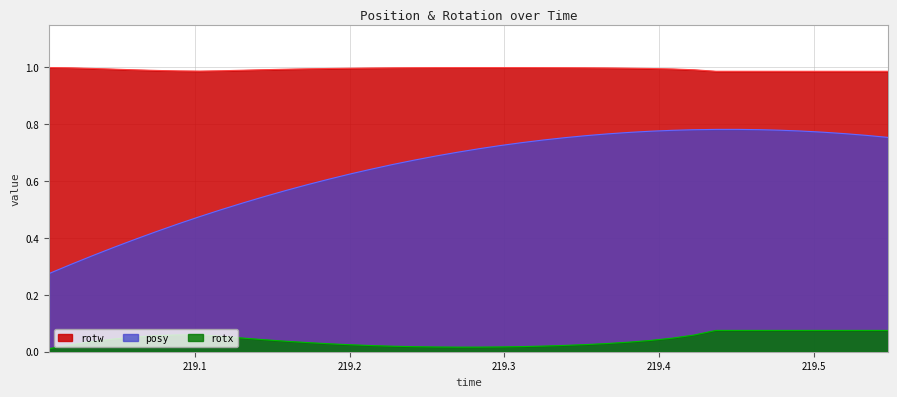

At which label is rotx closest to 0?

219.0056